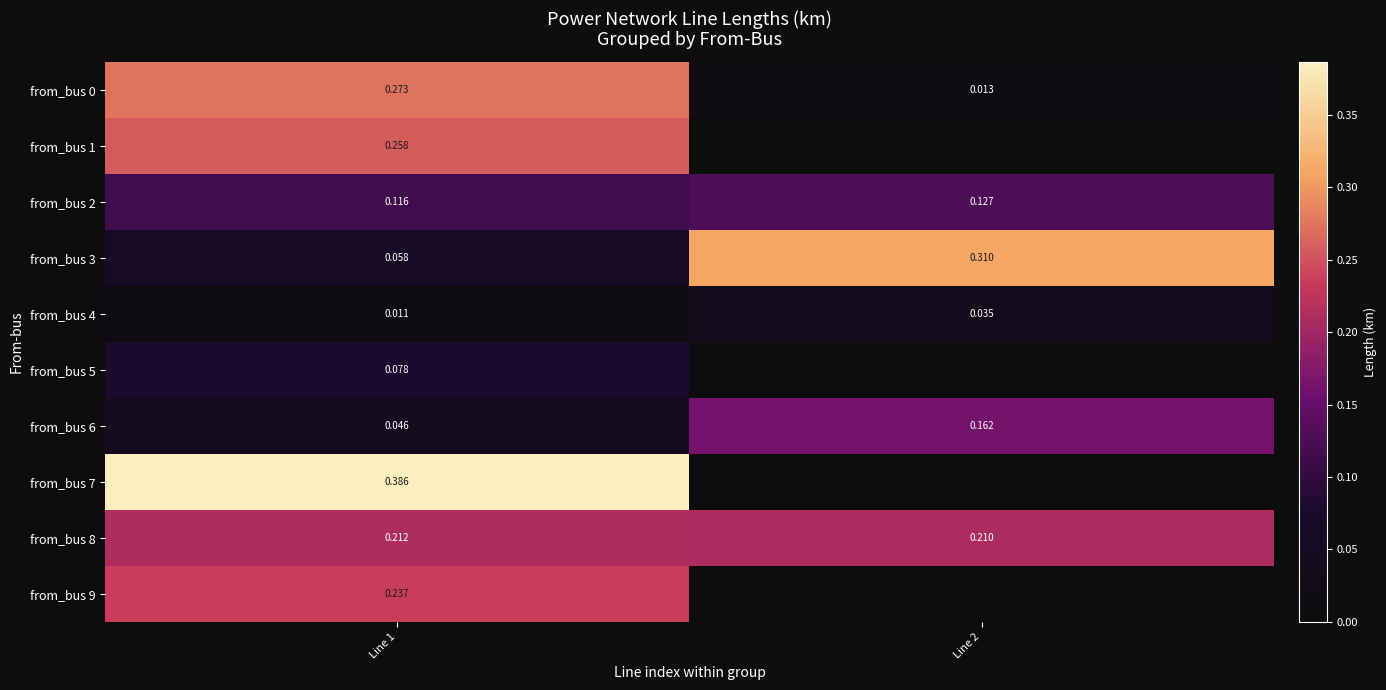

At how many categories does at least one series exceed 0?

2